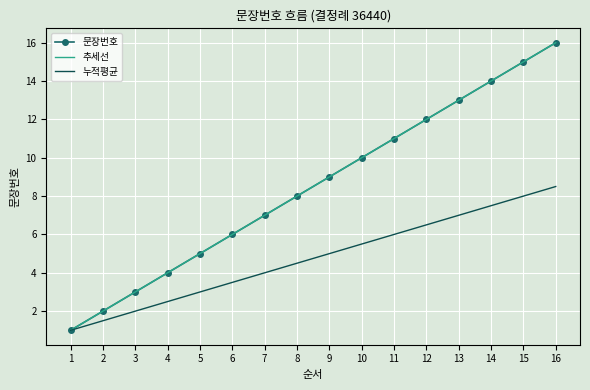

Is it true that 추세선 equals 22.7 at 14?

False